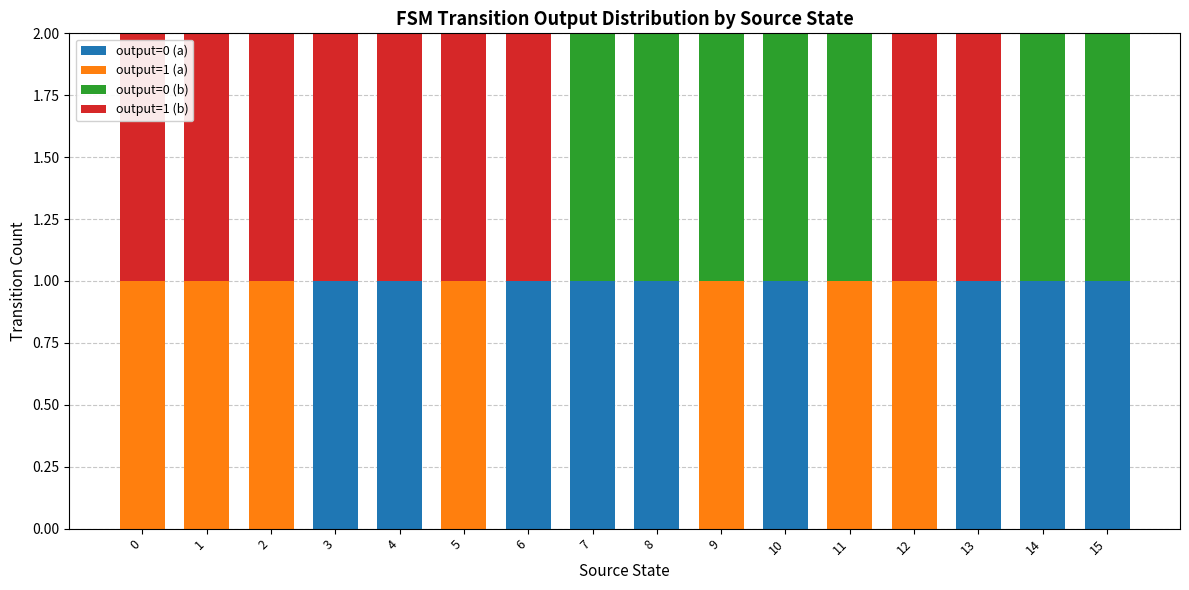

Is it true that output=0 (a) equals 0 at 11?

True